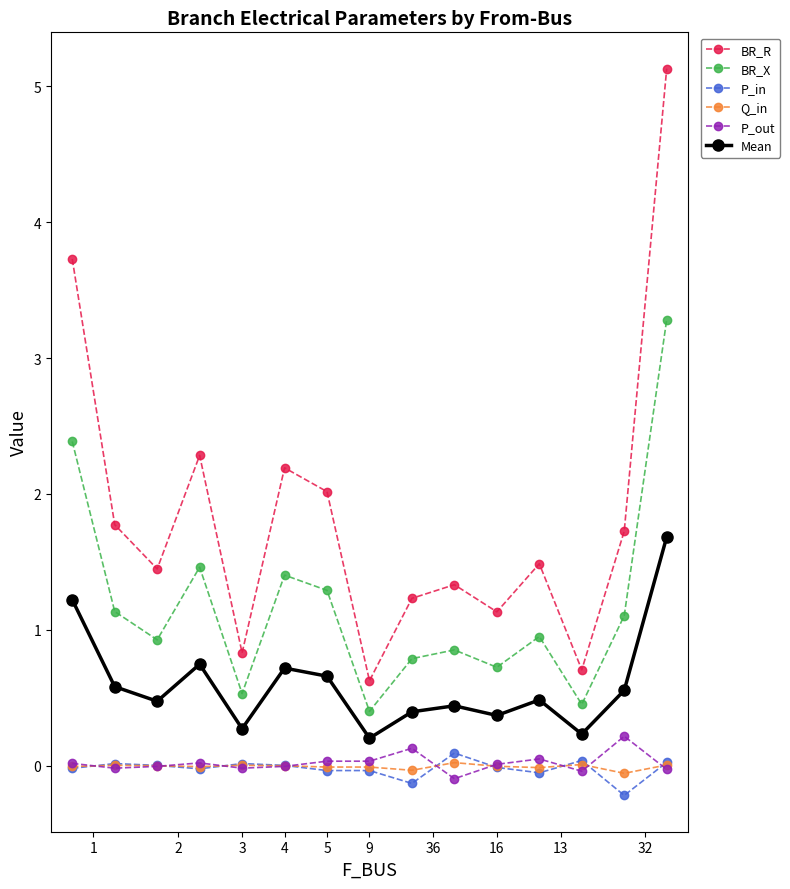

How many interior local valleys does the Mean series have?

5